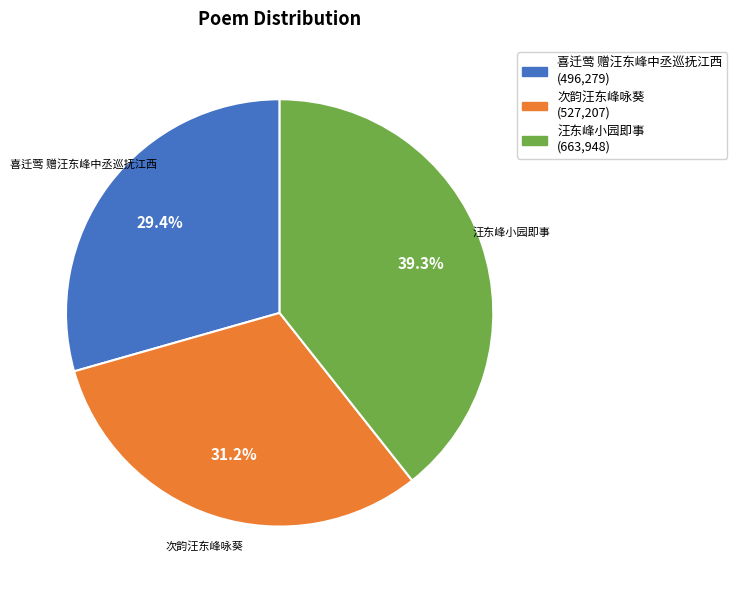

The 次韵汪东峰咏葵 slice represents 40% of the pie. True or false?

False